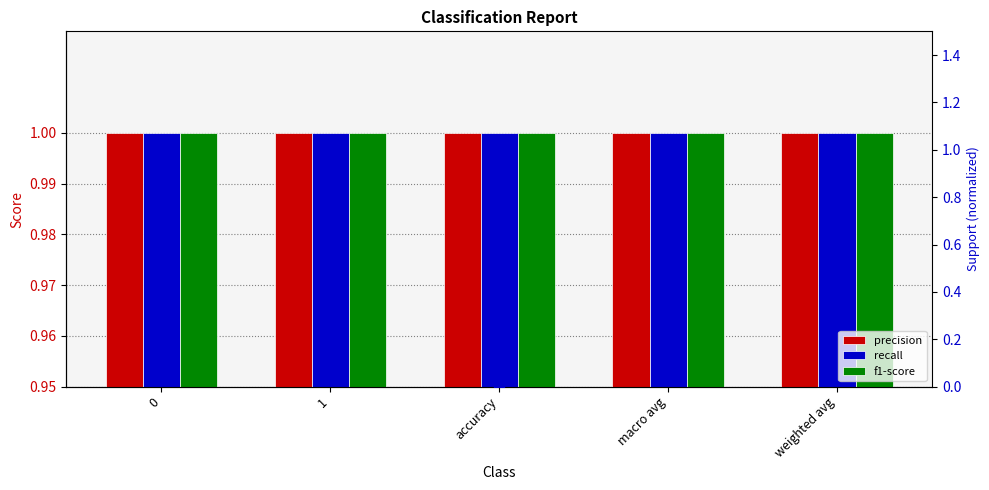

Which series has the largest total across all categories?

precision